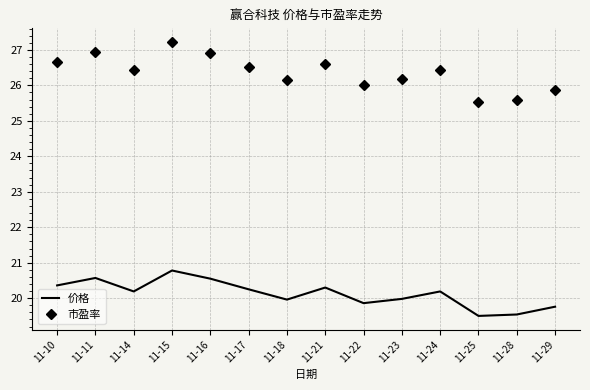

Is the value of 价格 at 11-11 greater than the value of 市盈率 at 11-25?

No